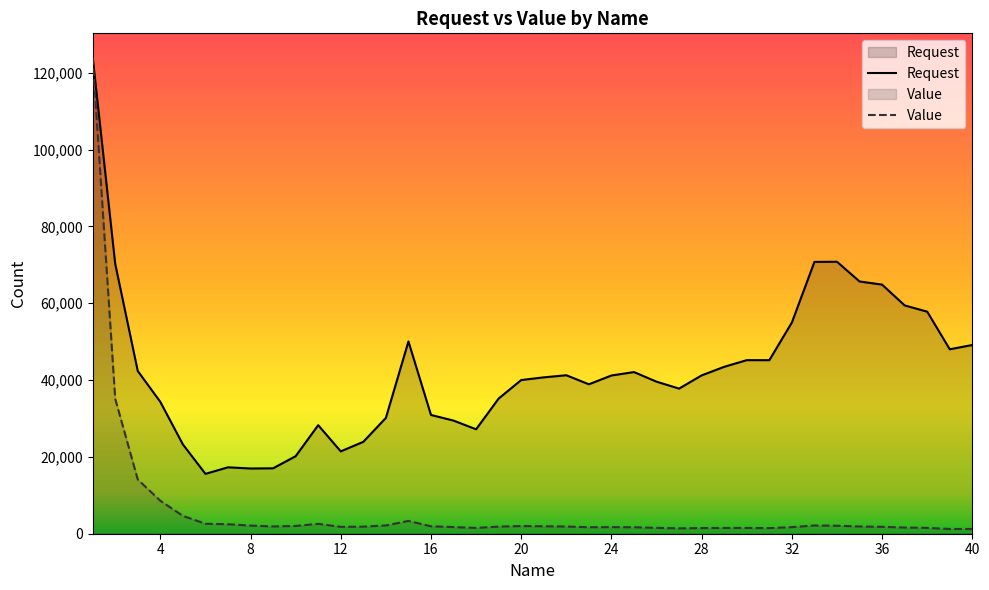

Between 9 and 37, which series saw the biggest shift?

Request